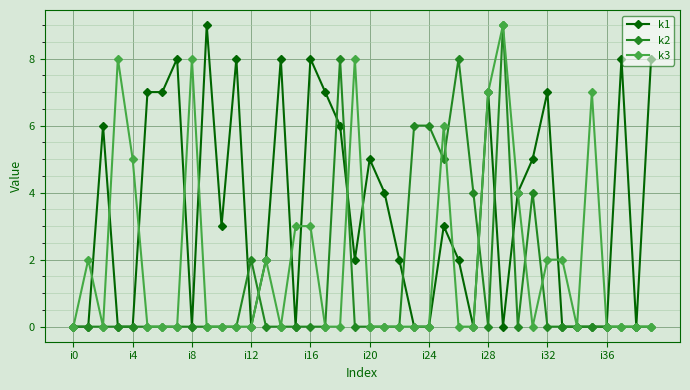

What is the maximum value shown in the chart?

9